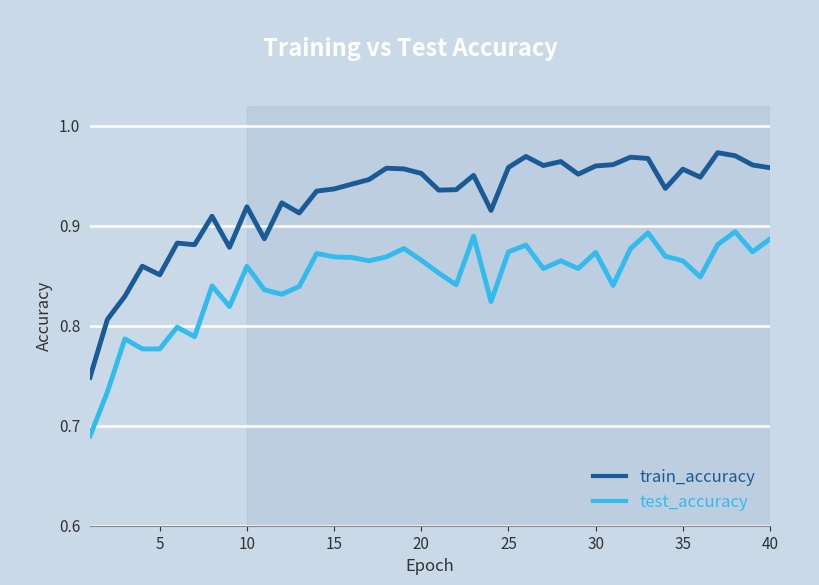

True or false: test_accuracy and train_accuracy intersect in this chart.

False